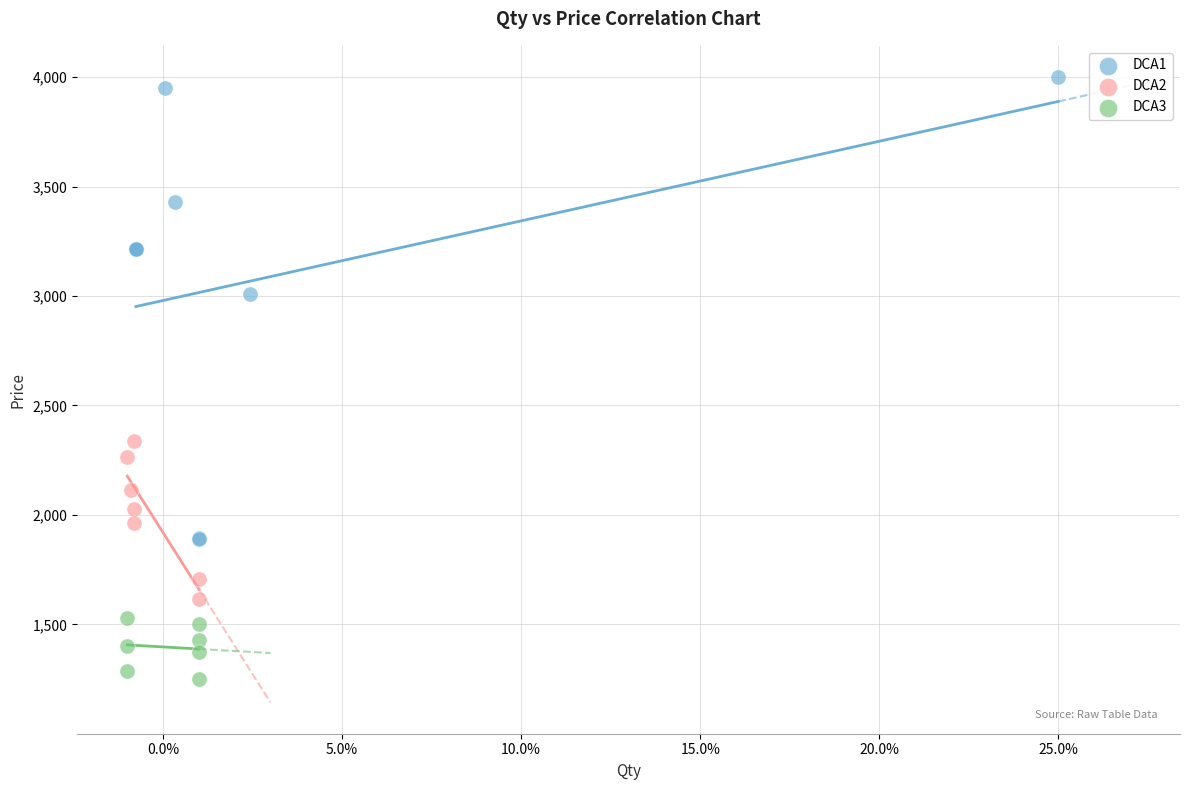

Which series reaches the minimum Y coordinate?

DCA3